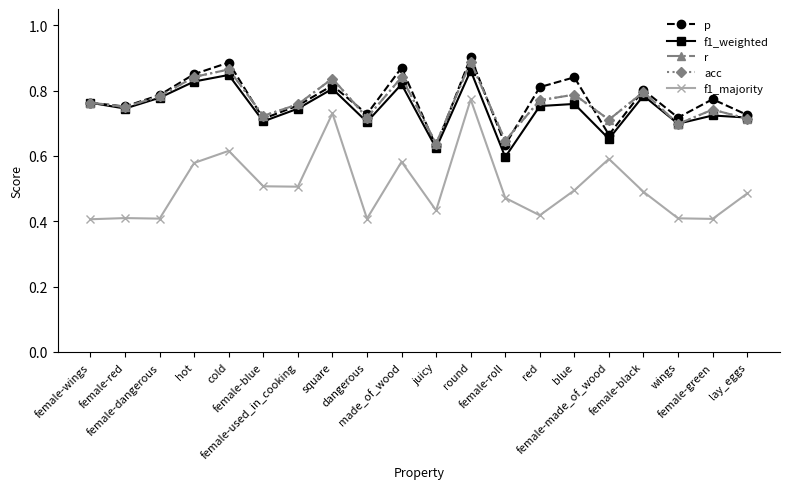

Reading right to left, transcribe all the data shown in this chart.

p: lay_eggs=0.7	female-green=0.8	wings=0.7	female-black=0.8	female-made_of_wood=0.7	blue=0.8	red=0.8	female-roll=0.6	round=0.9	juicy=0.6	made_of_wood=0.9	dangerous=0.7	square=0.8	female-used_in_cooking=0.8	female-blue=0.7	cold=0.9	hot=0.9	female-dangerous=0.8	female-red=0.8	female-wings=0.8
f1_weighted: lay_eggs=0.7	female-green=0.7	wings=0.7	female-black=0.8	female-made_of_wood=0.7	blue=0.8	red=0.8	female-roll=0.6	round=0.9	juicy=0.6	made_of_wood=0.8	dangerous=0.7	square=0.8	female-used_in_cooking=0.7	female-blue=0.7	cold=0.8	hot=0.8	female-dangerous=0.8	female-red=0.7	female-wings=0.8
r: lay_eggs=0.7	female-green=0.7	wings=0.7	female-black=0.8	female-made_of_wood=0.7	blue=0.8	red=0.8	female-roll=0.6	round=0.9	juicy=0.6	made_of_wood=0.8	dangerous=0.7	square=0.8	female-used_in_cooking=0.8	female-blue=0.7	cold=0.9	hot=0.8	female-dangerous=0.8	female-red=0.8	female-wings=0.8
acc: lay_eggs=0.7	female-green=0.7	wings=0.7	female-black=0.8	female-made_of_wood=0.7	blue=0.8	red=0.8	female-roll=0.6	round=0.9	juicy=0.6	made_of_wood=0.8	dangerous=0.7	square=0.8	female-used_in_cooking=0.8	female-blue=0.7	cold=0.9	hot=0.8	female-dangerous=0.8	female-red=0.8	female-wings=0.8
f1_majority: lay_eggs=0.5	female-green=0.4	wings=0.4	female-black=0.5	female-made_of_wood=0.6	blue=0.5	red=0.4	female-roll=0.5	round=0.8	juicy=0.4	made_of_wood=0.6	dangerous=0.4	square=0.7	female-used_in_cooking=0.5	female-blue=0.5	cold=0.6	hot=0.6	female-dangerous=0.4	female-red=0.4	female-wings=0.4